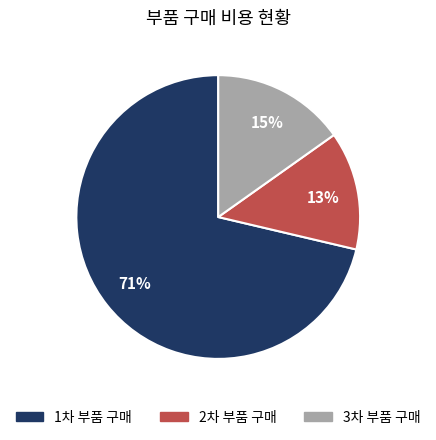

How many segments does this pie chart have?

3